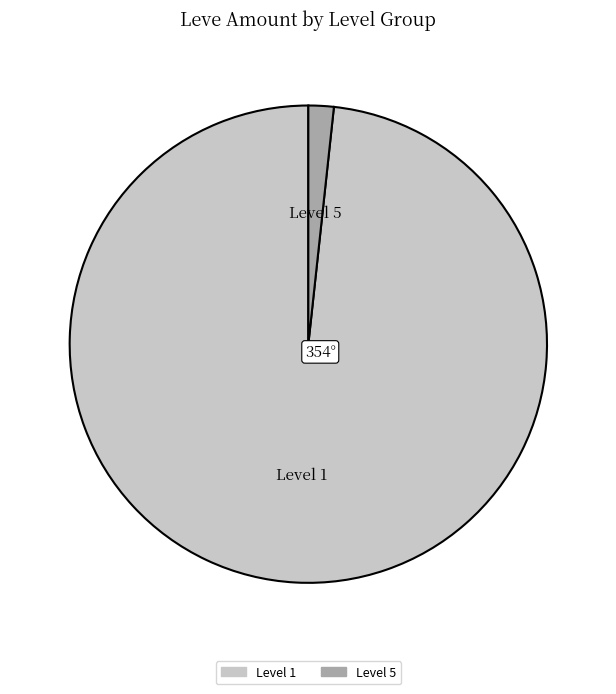

How many segments does this pie chart have?

2